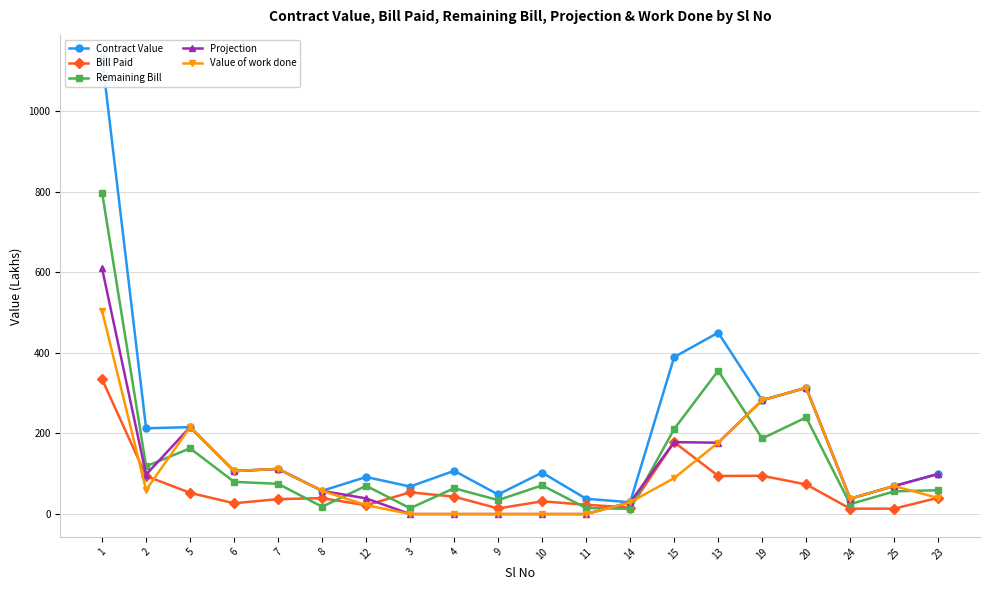

What is the total value across all series at 12?

244.9